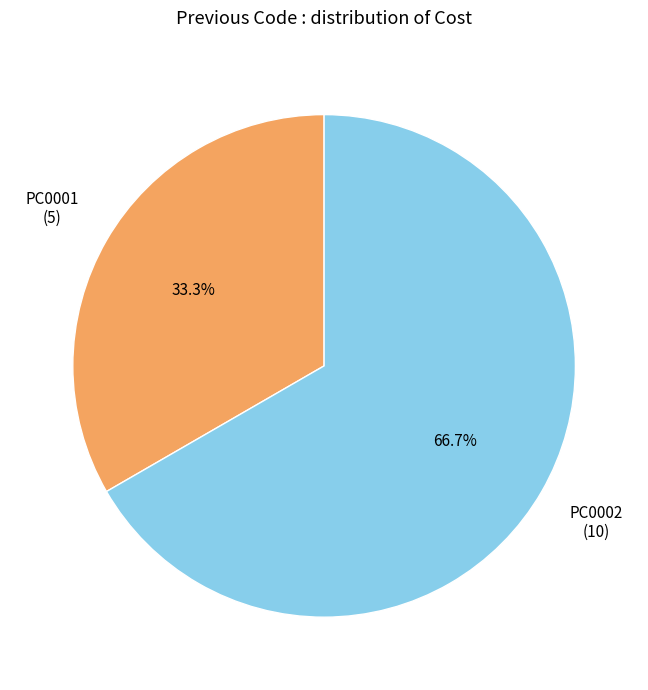

Rank the categories by value from lowest to highest.

PC0001, PC0002